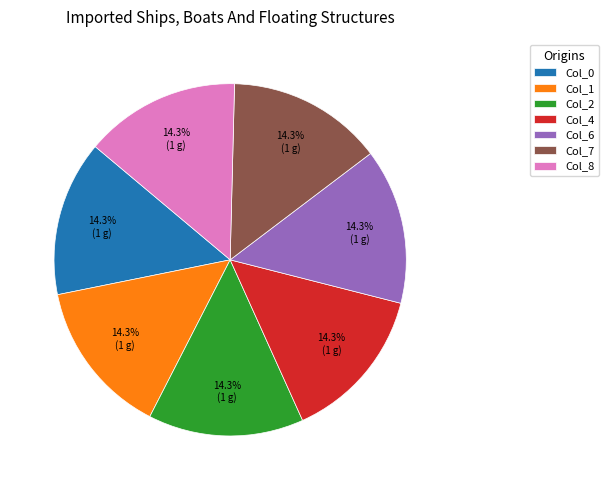

Does Col_4 account for over 50% of the chart?

No